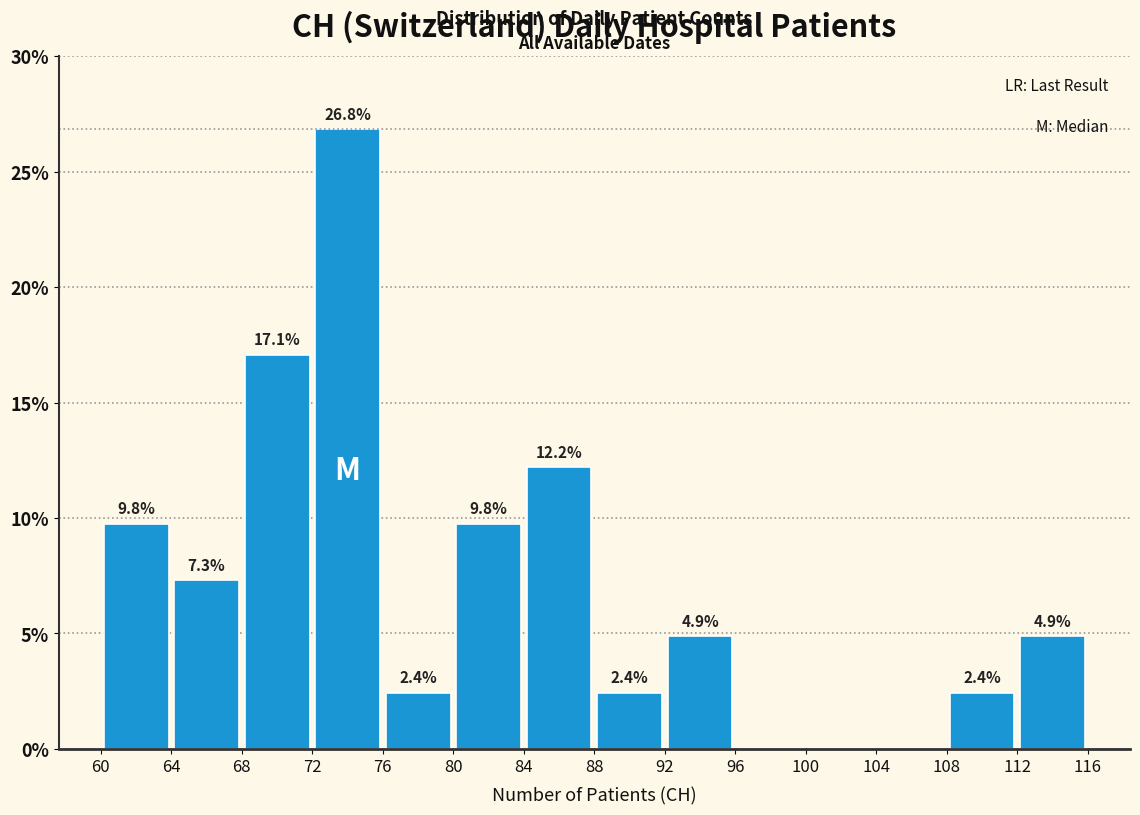

Over which range of the x-axis is the bar tallest?

72 to 76